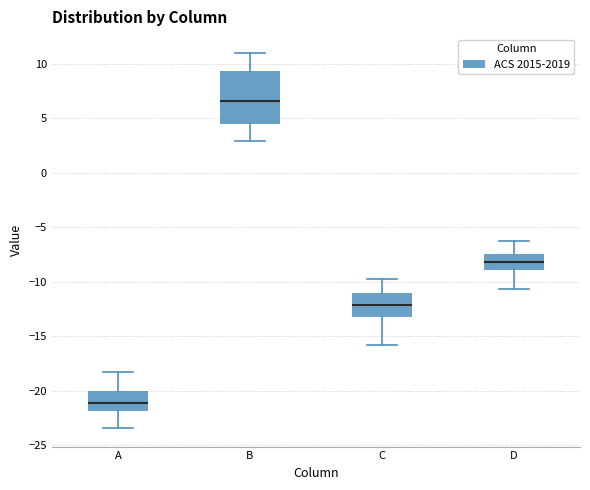

Which box is the tallest, from its lower edge to its upper edge?

B